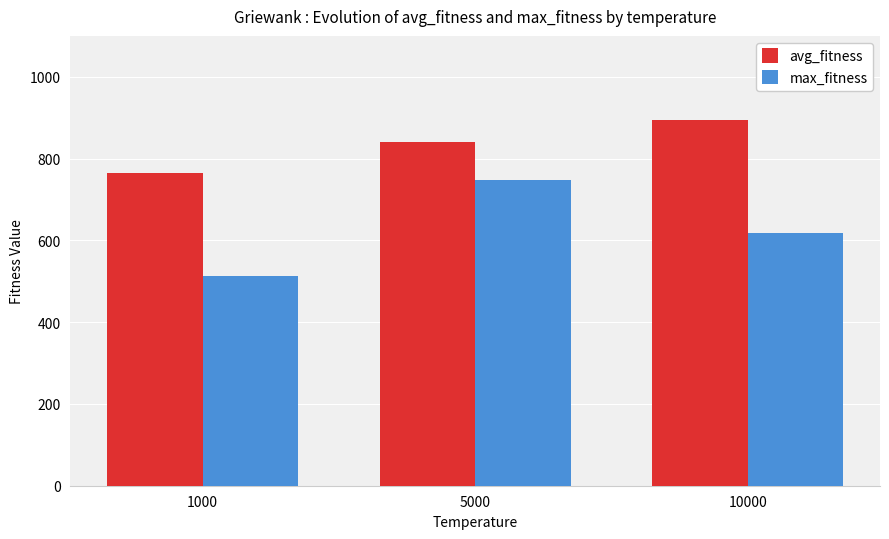

Rank the series by their maximum value, from lowest to highest.

max_fitness, avg_fitness